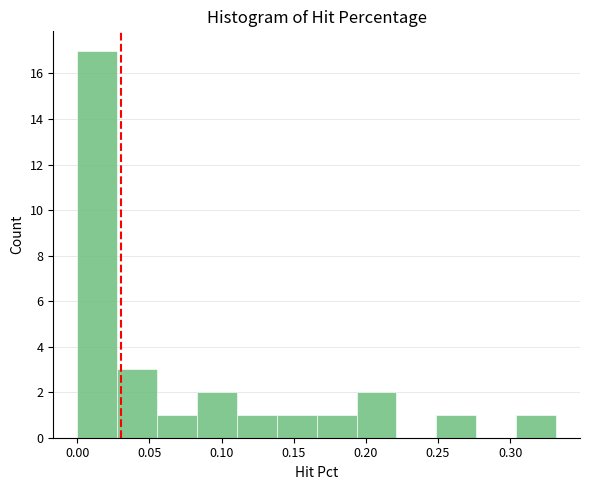

Over which range of the x-axis is the bar tallest?

0.000 to 0.030